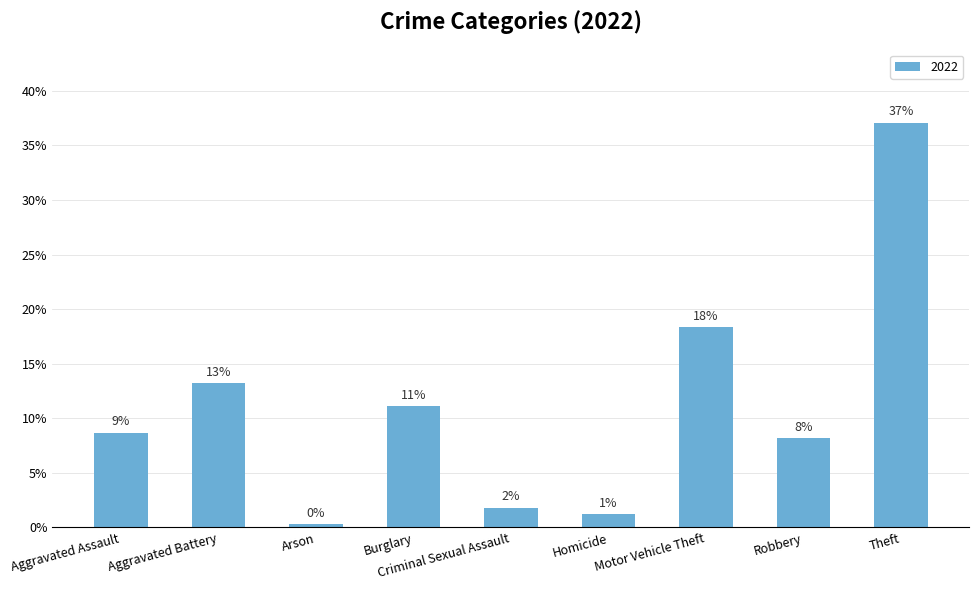

Does the chart contain any negative values?

No